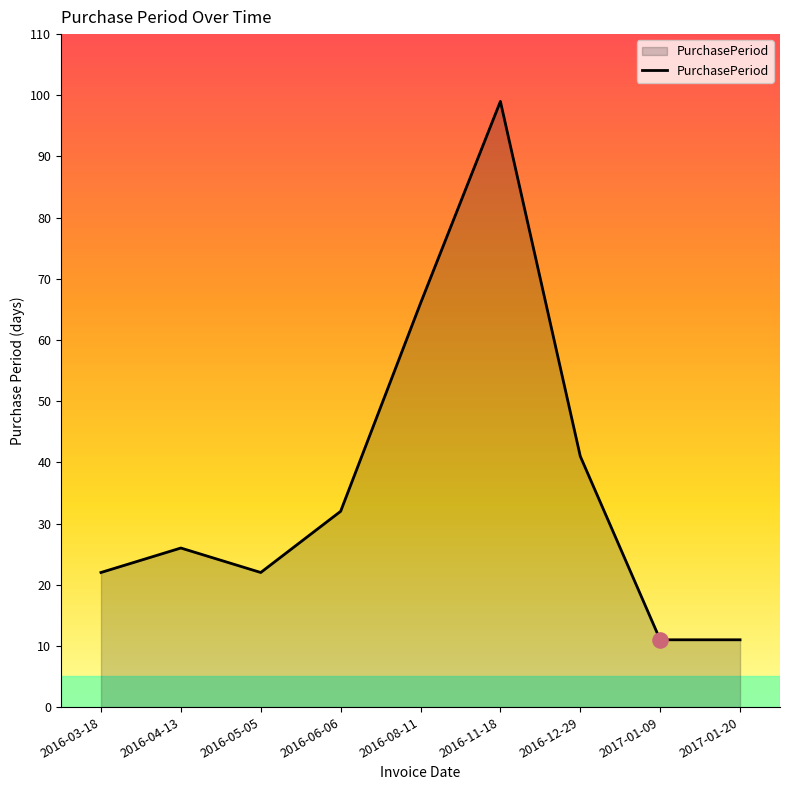

What is the change in value from 2016-03-18 to 2016-06-06?

+10